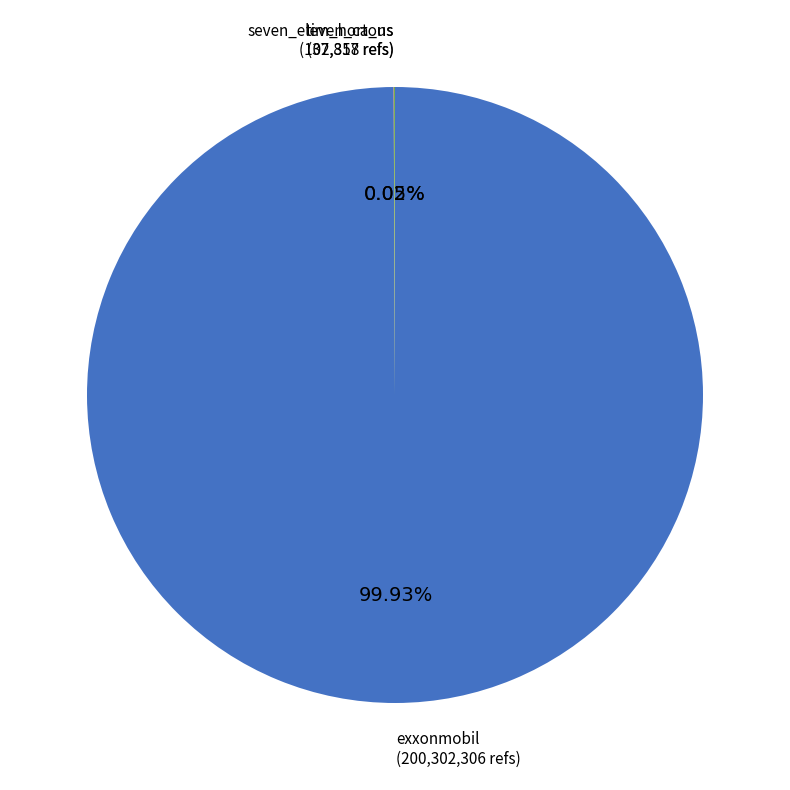

Is there a majority slice in this chart?

Yes